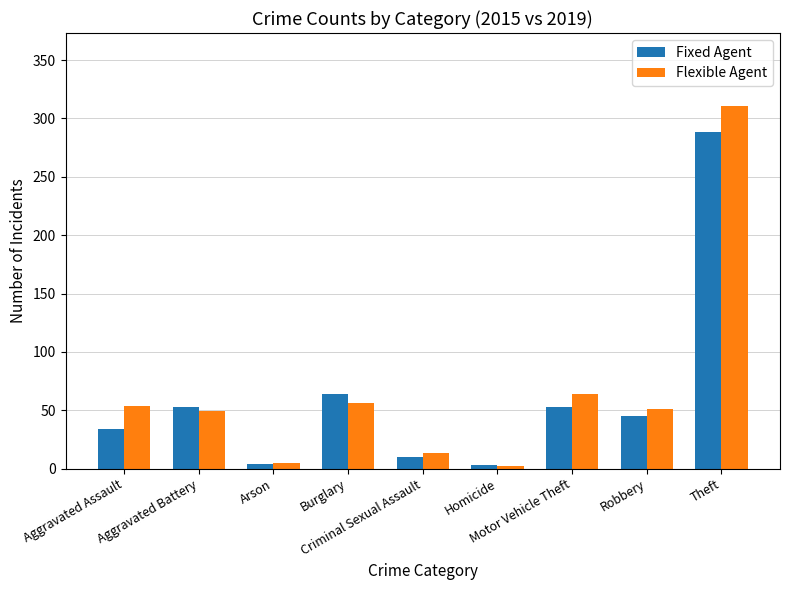

What is the greatest value displayed?

311